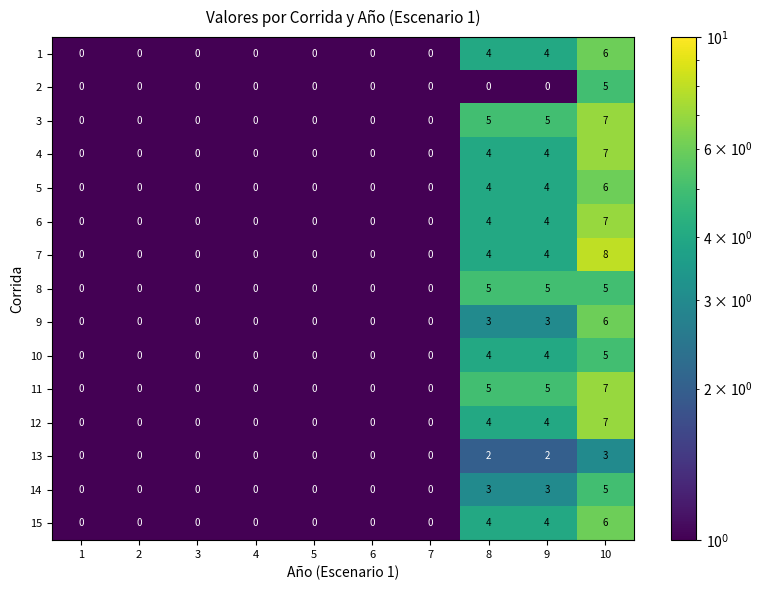

What is the sum of all 13 values?

7